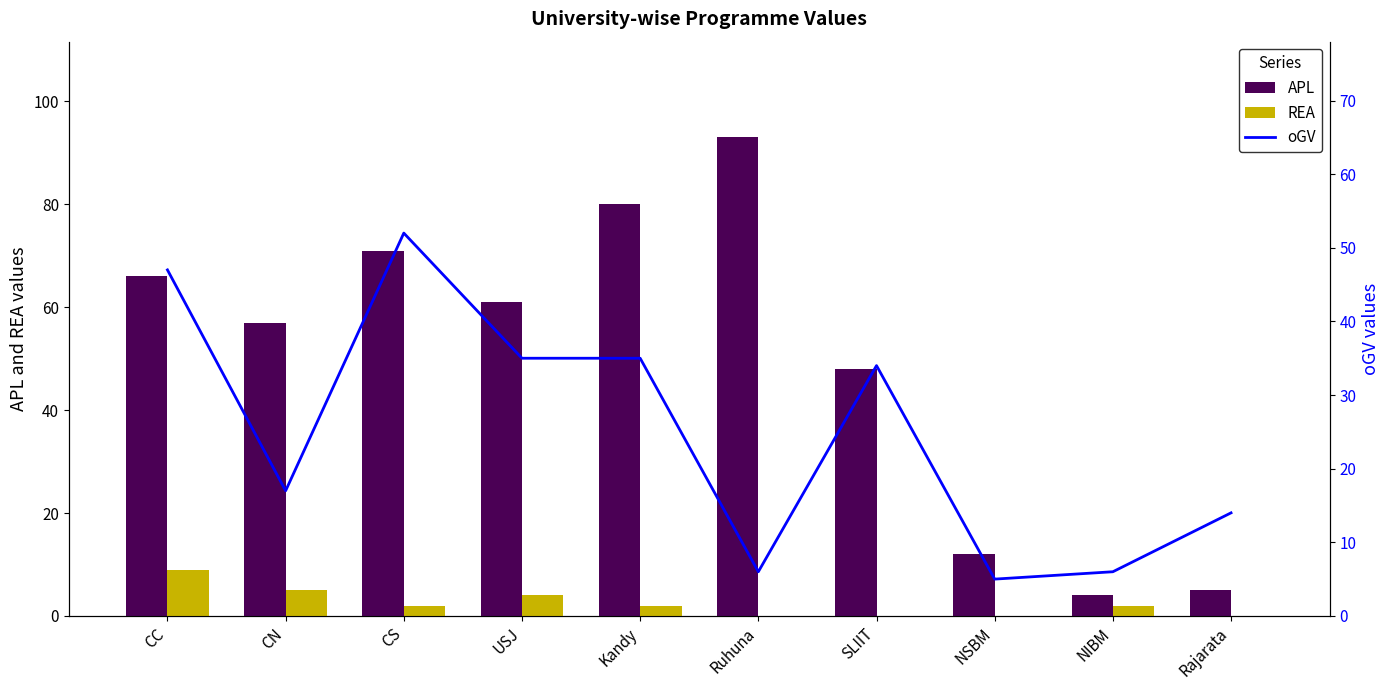

What is the sum of all oGV values?

251